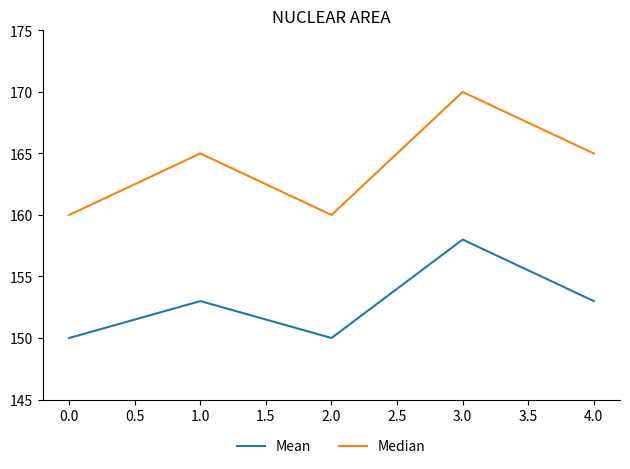

At which category does the chart reach its peak across all series?

3.0